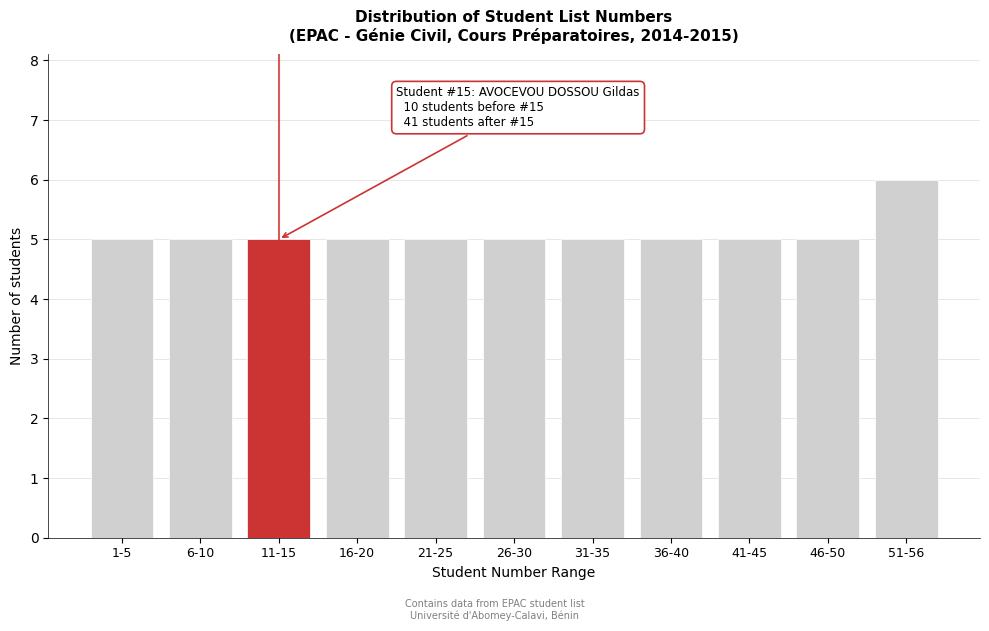

Reading right to left, transcribe all the data shown in this chart.

6	5	5	5	5	5	5	5	5	5	5